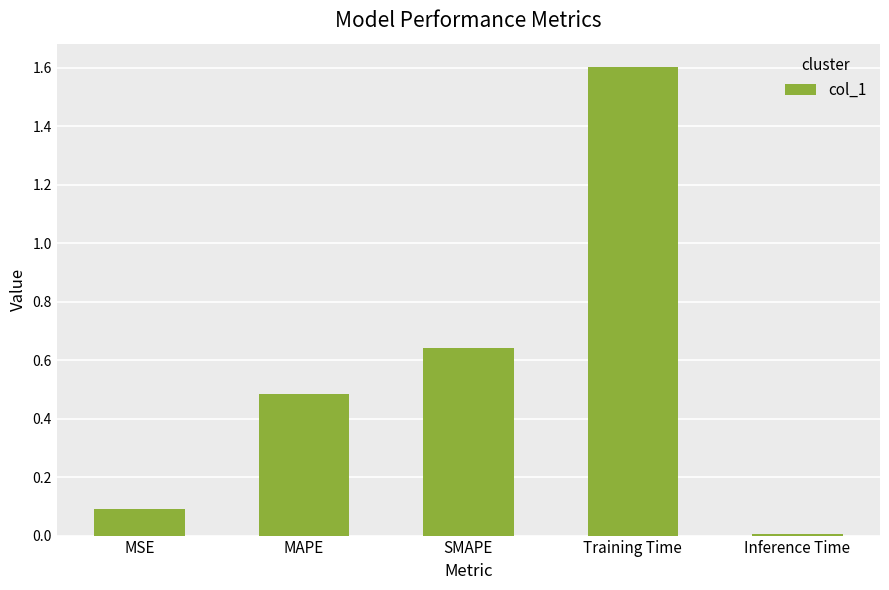

What is the value of the 4th bar from the left?

1.6